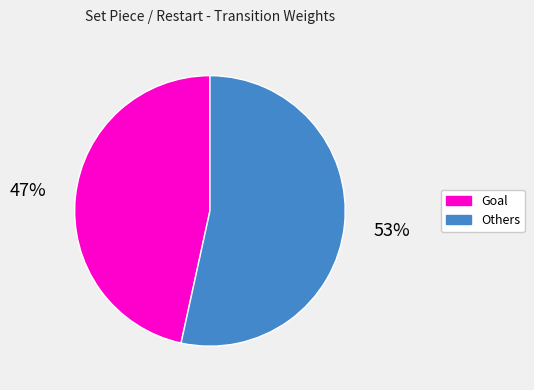

Does any single category account for the majority?

Yes